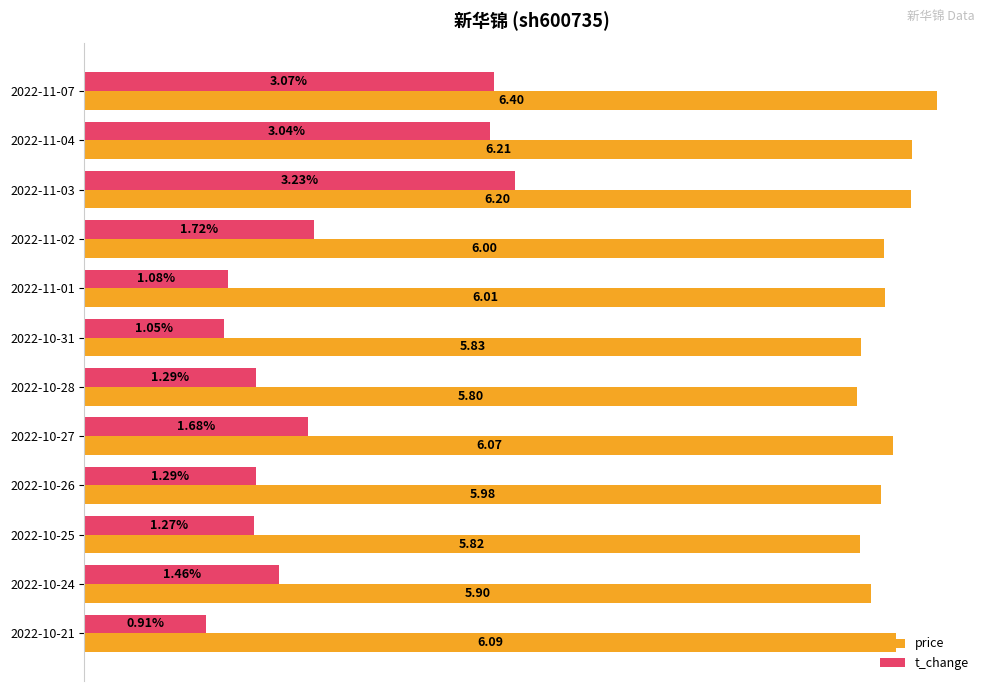

List the series in order of their peak value, highest first.

price, t_change